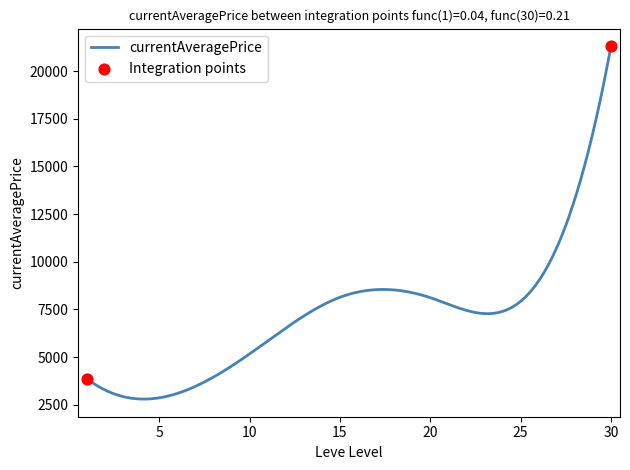

What is the difference between the maximum and minimum values?

18504.0